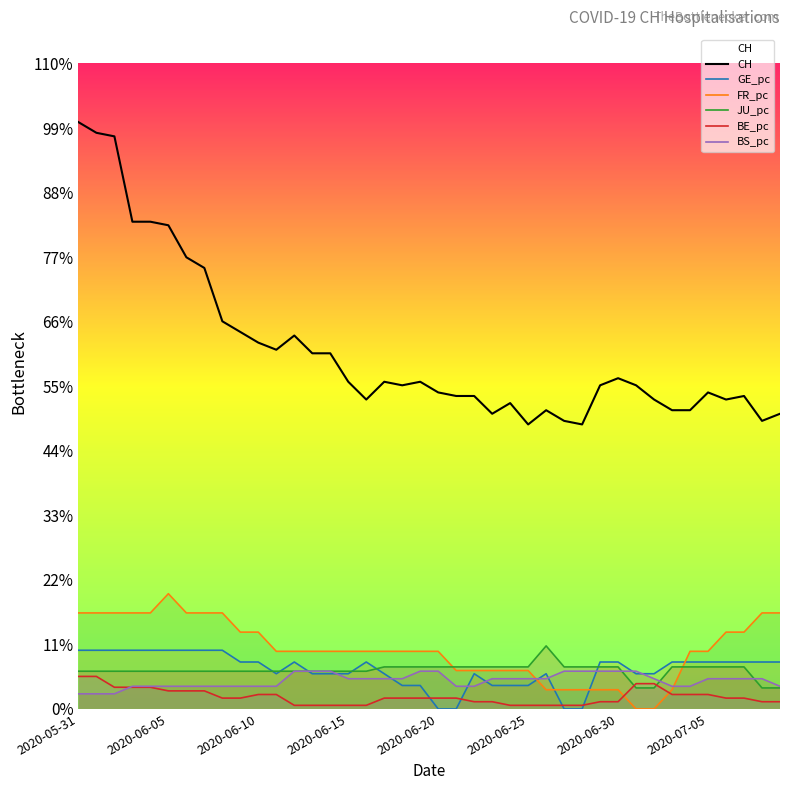

Is the value of GE_pc at 24 greater than the value of JU_pc at 2020-06-30?

No